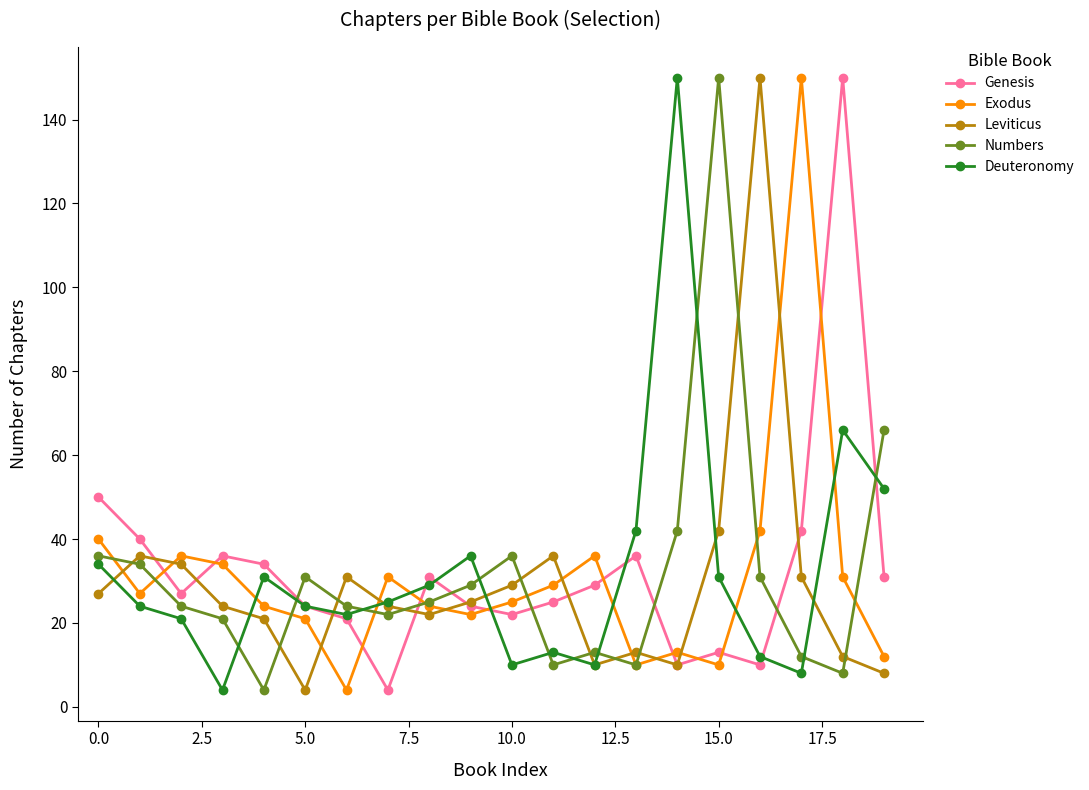

What is the maximum value for Deuteronomy?

150